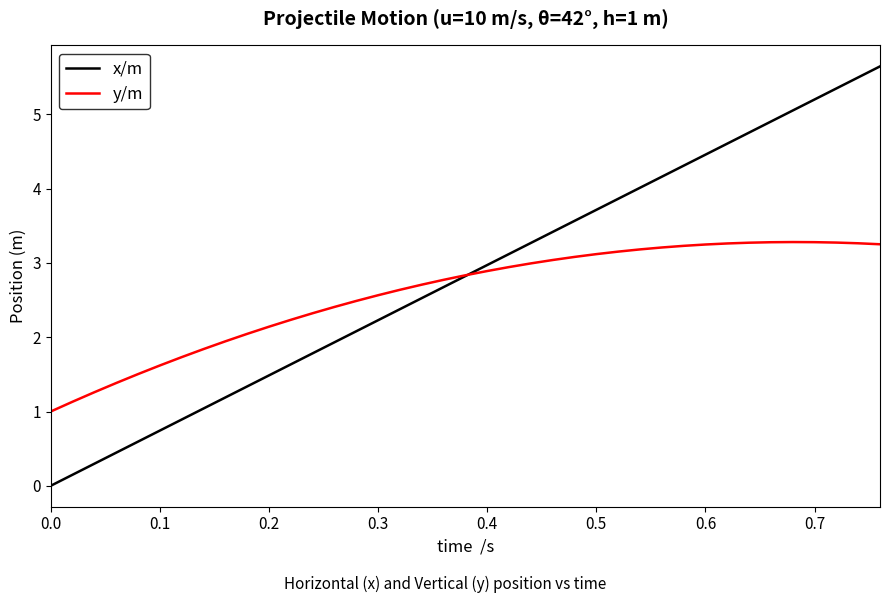

What is the highest value of the y/m series?

3.3